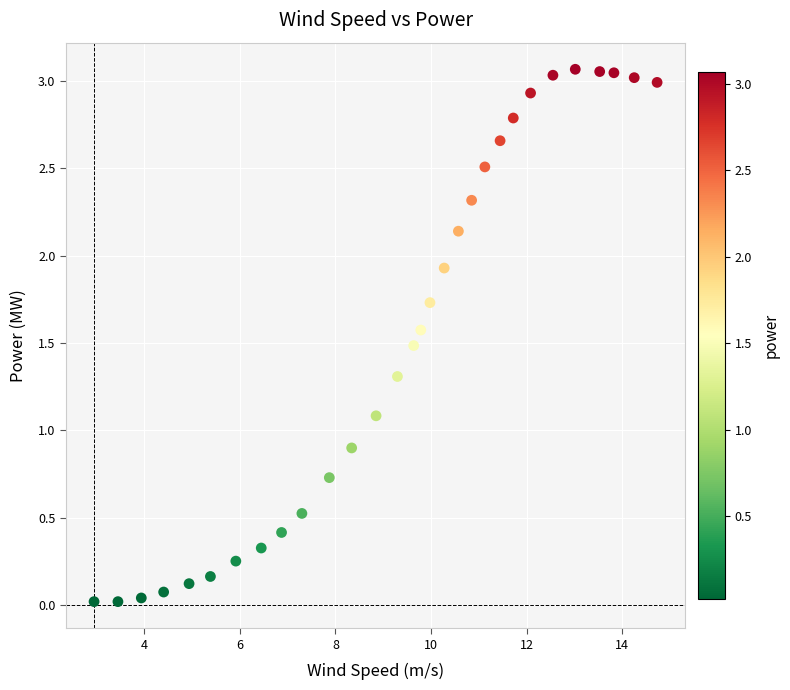

What is the range of X values (max minus min)?

11.8